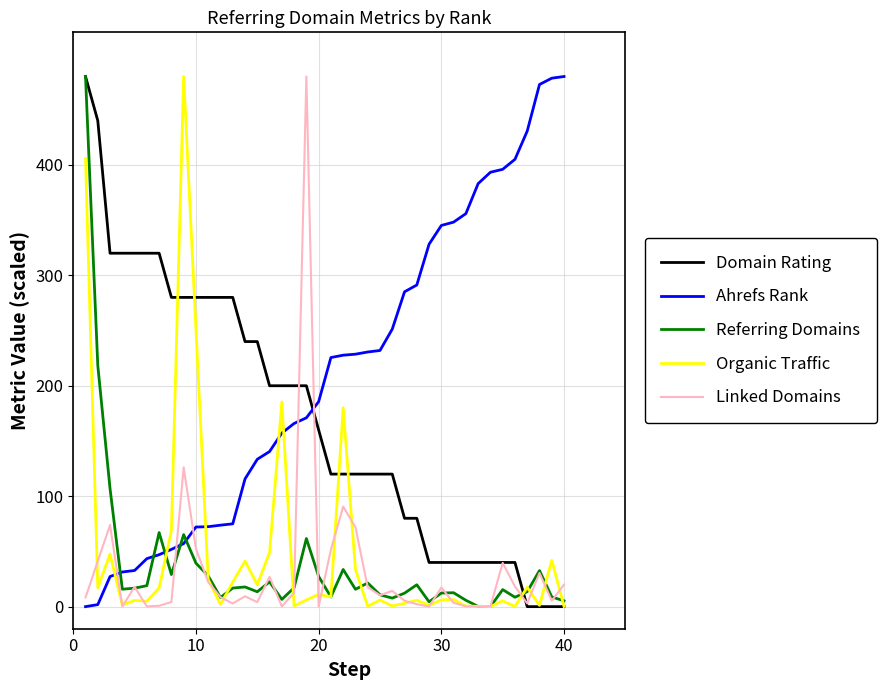

What is the highest value of the Linked Domains series?

480.0